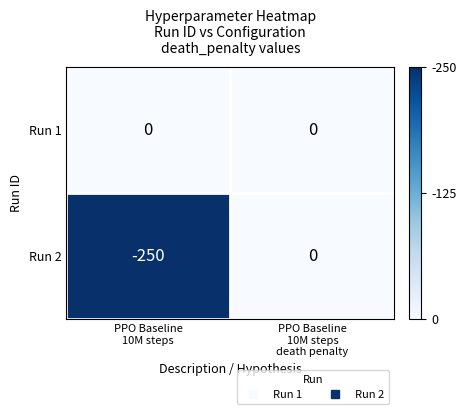

Which series has the largest total across all categories?

Run 1